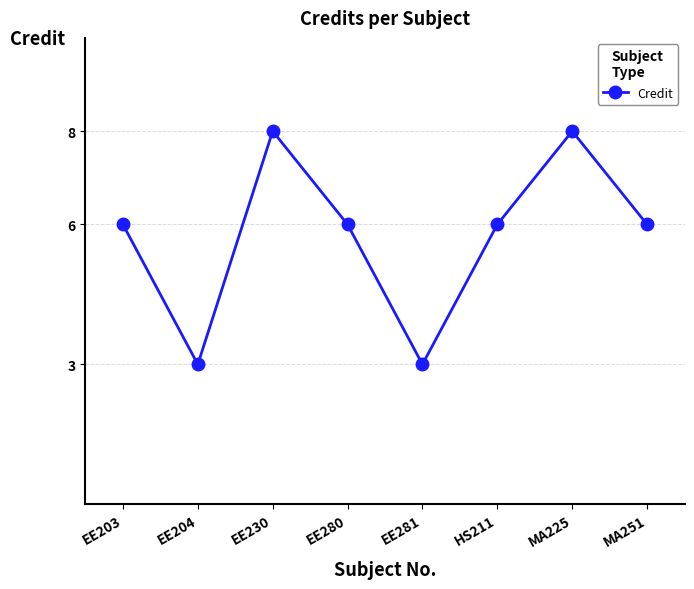

How many categories are shown in the chart?

8